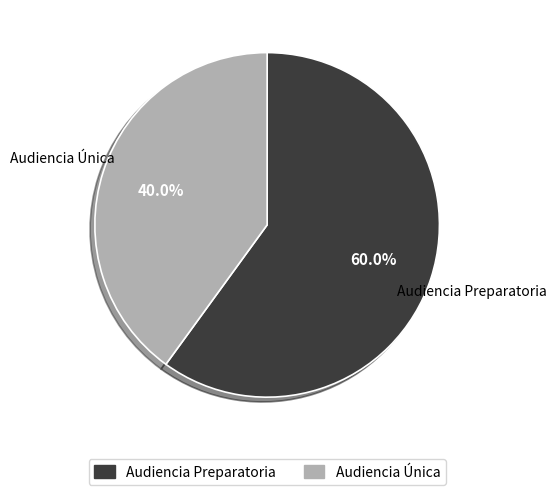

Which has a higher value, Audiencia Única or Audiencia Preparatoria?

Audiencia Preparatoria